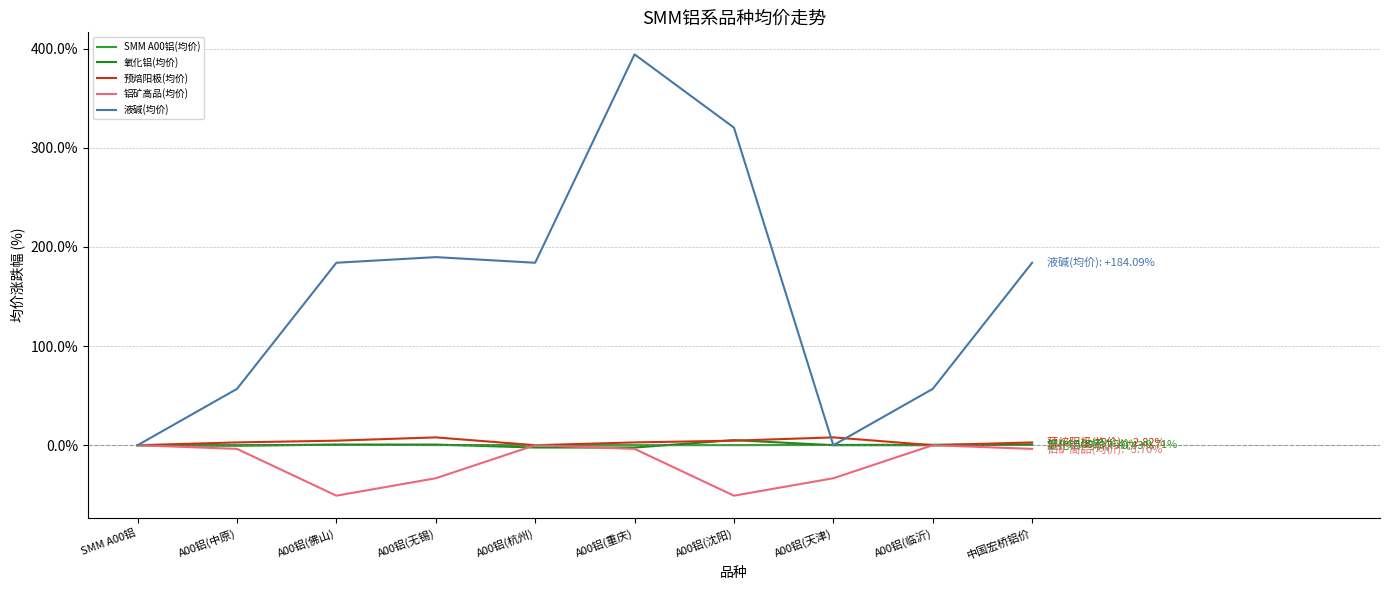

Does the chart have visible grid lines?

Yes